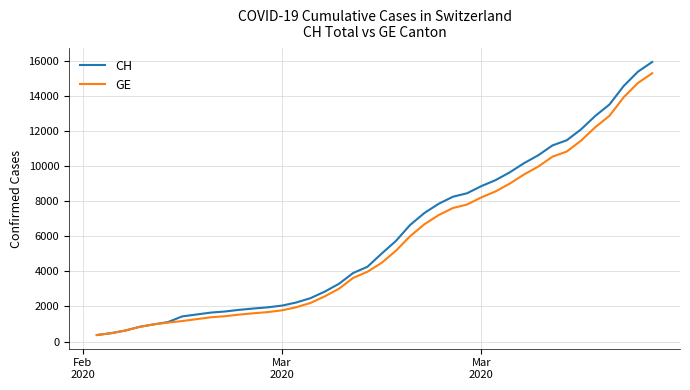

Which series has the largest range (max minus min)?

CH